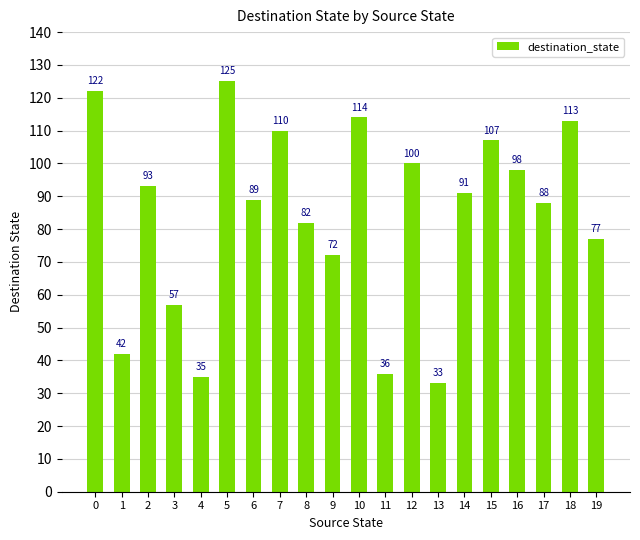

What is the value of the 10th bar from the left?

72